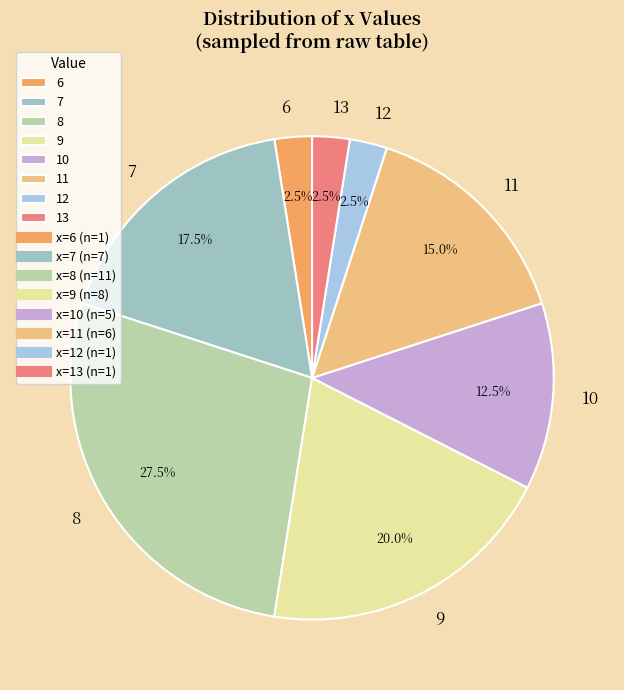

Which category has the biggest portion of the pie?

8